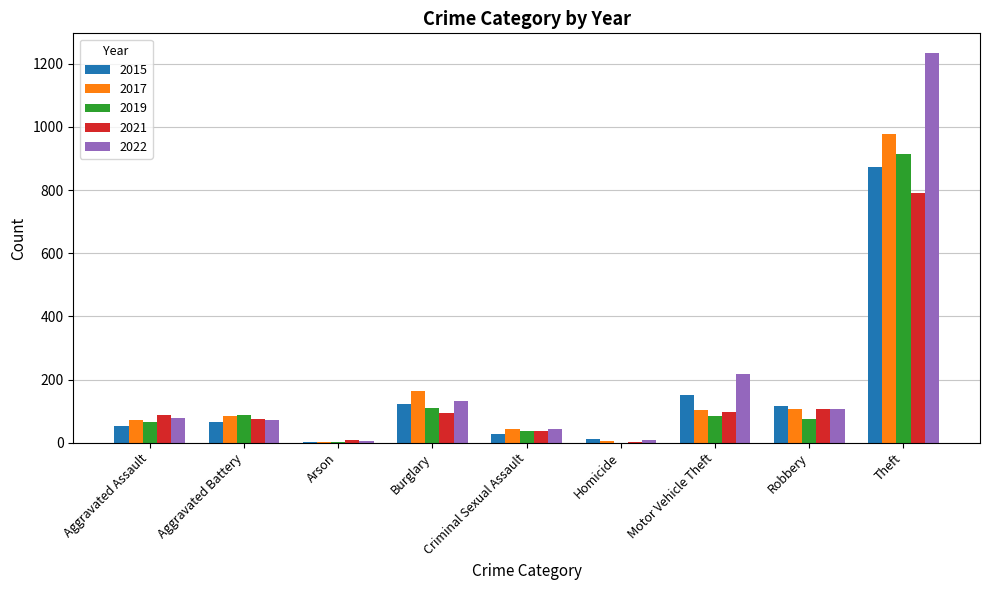

What is the approximate value of 2022 at Burglary?

132